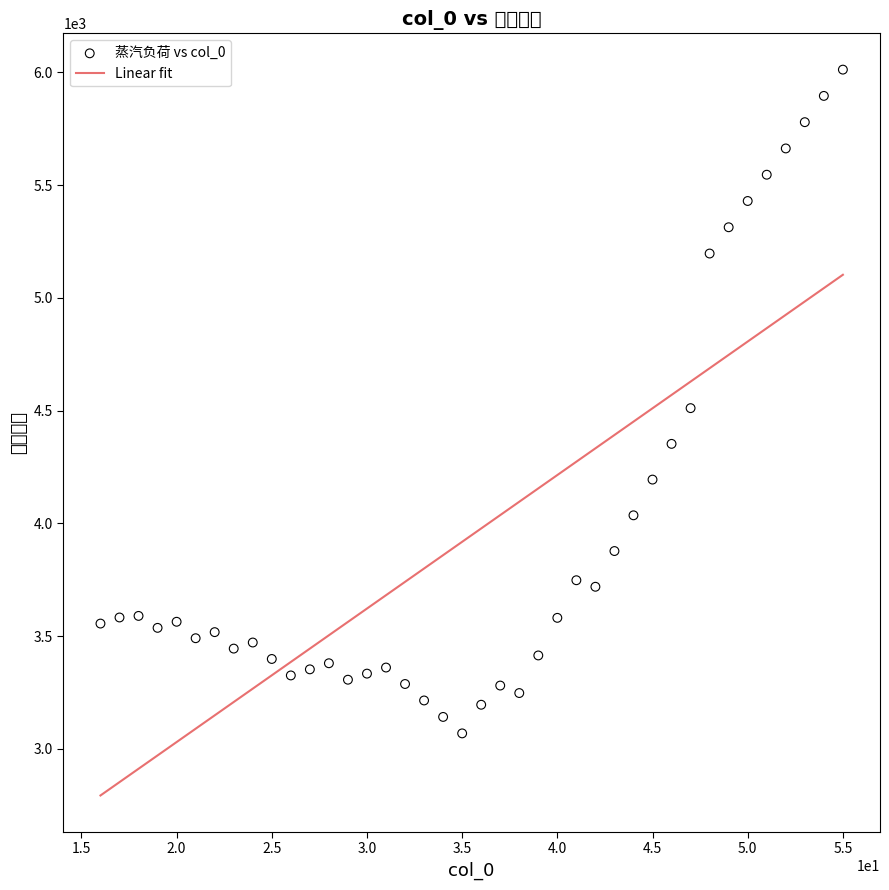

What is the range of Y values (max minus min)?

2943.6